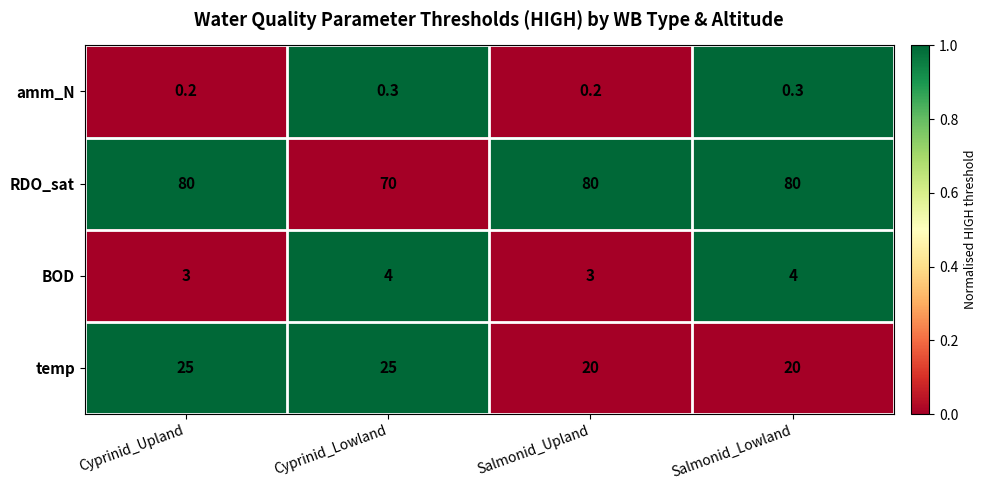

Reading left to right, extract all data points from this chart.

amm_N: 0.2	0.3	0.2	0.3
RDO_sat: 80.0	70.0	80.0	80.0
BOD: 3.0	4.0	3.0	4.0
temp: 25.0	25.0	20.0	20.0